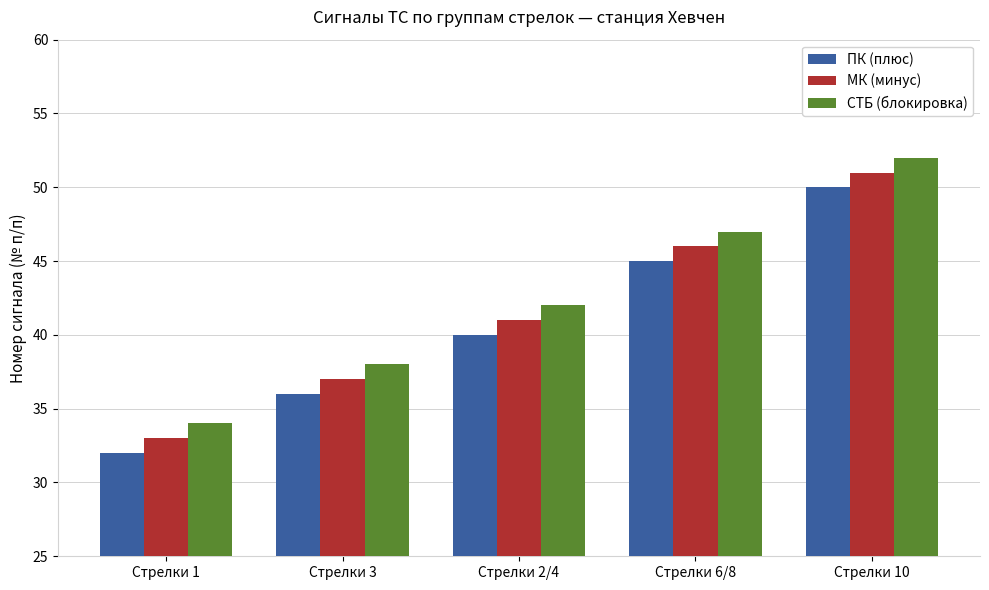

How many bars are there in total?

15